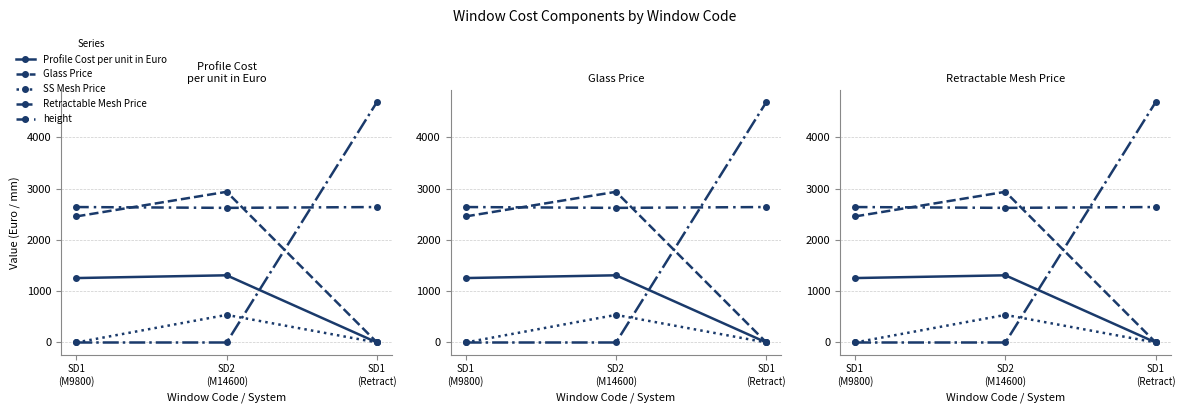

Where does the Glass Price series first go above 2458?

SD2
(M14600)